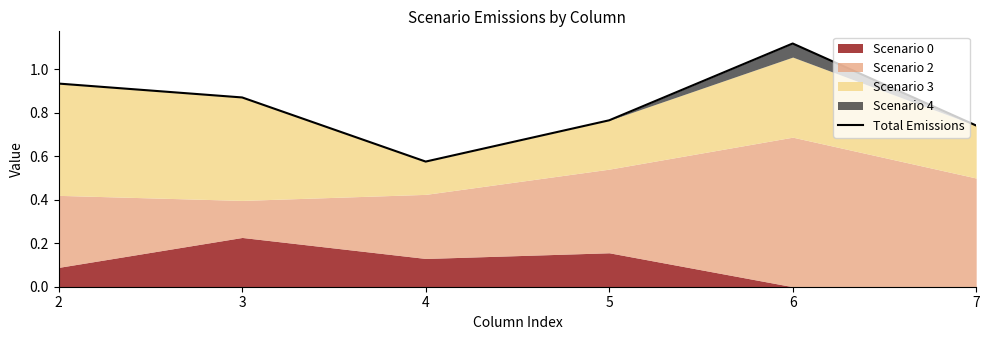

How many values are between 0 and 1?

5